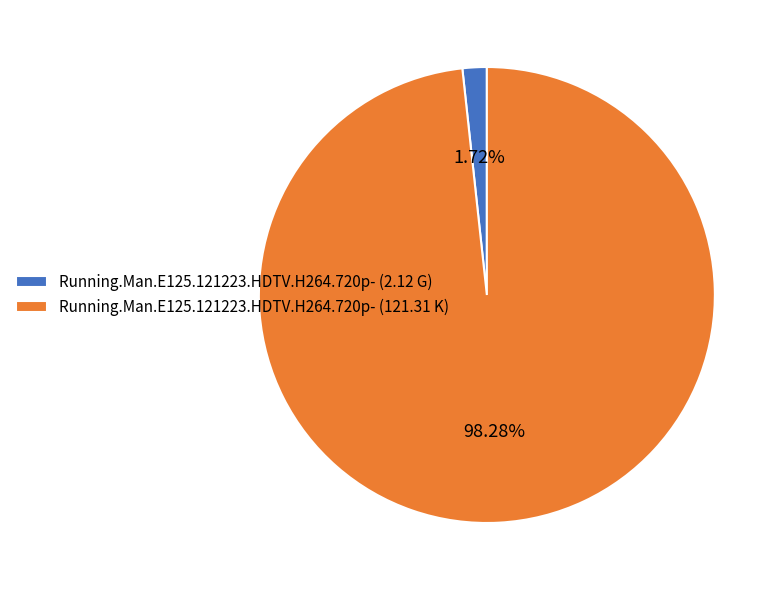

To the nearest percent, what is the combined percentage of Running.Man.E125.121223.HDTV.H264.720p- (2.12 G) and Running.Man.E125.121223.HDTV.H264.720p- (121.31 K)?

100%